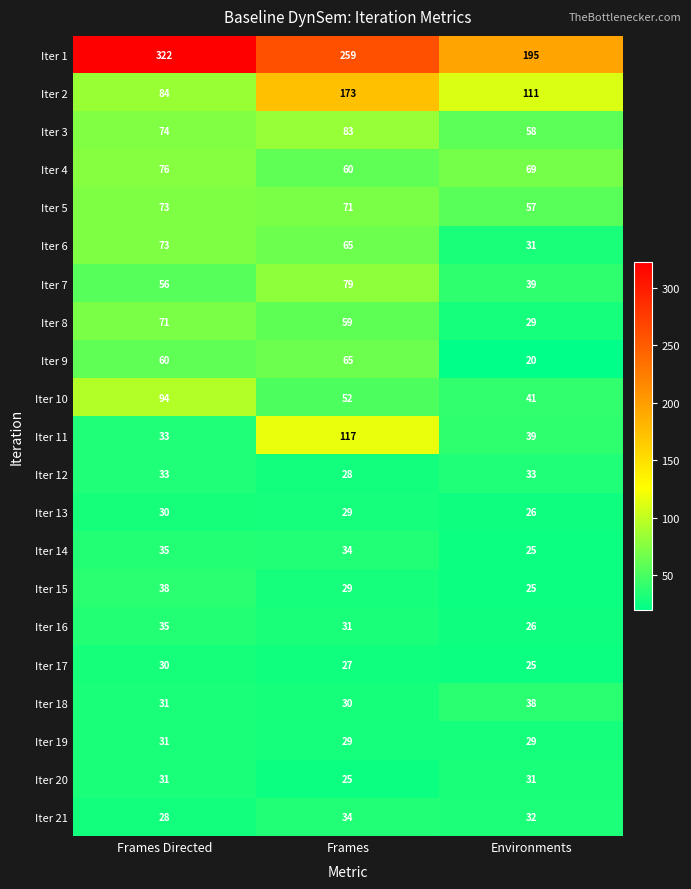

Where is Iter 18 nearest to the value 34?

Frames Directed